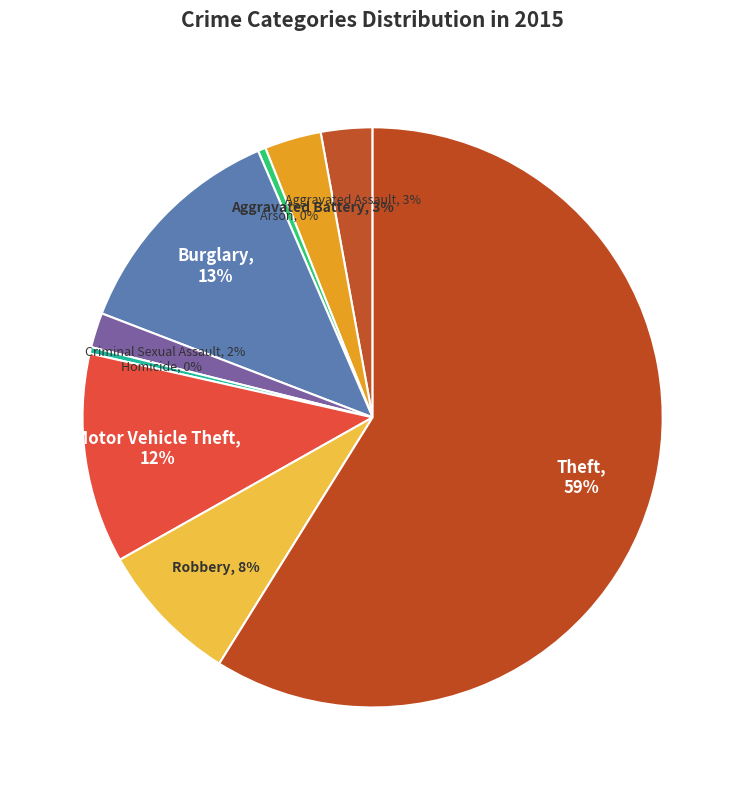

Between Homicide and Criminal Sexual Assault, which is larger?

Criminal Sexual Assault